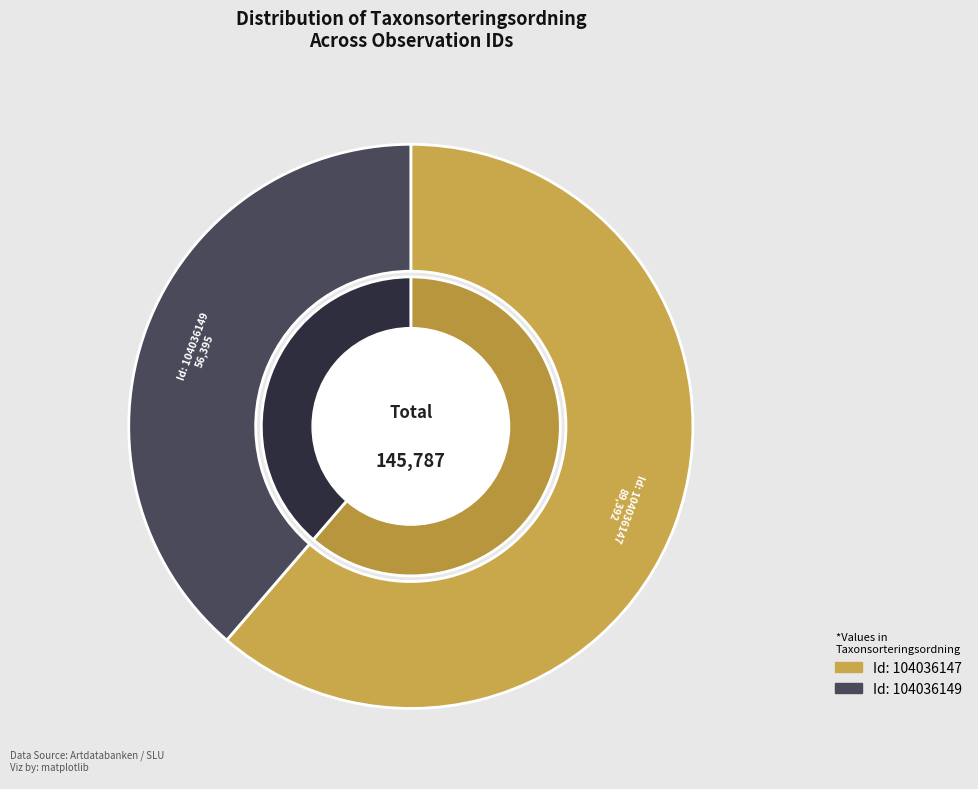

The 104036147 slice represents 53% of the pie. True or false?

False